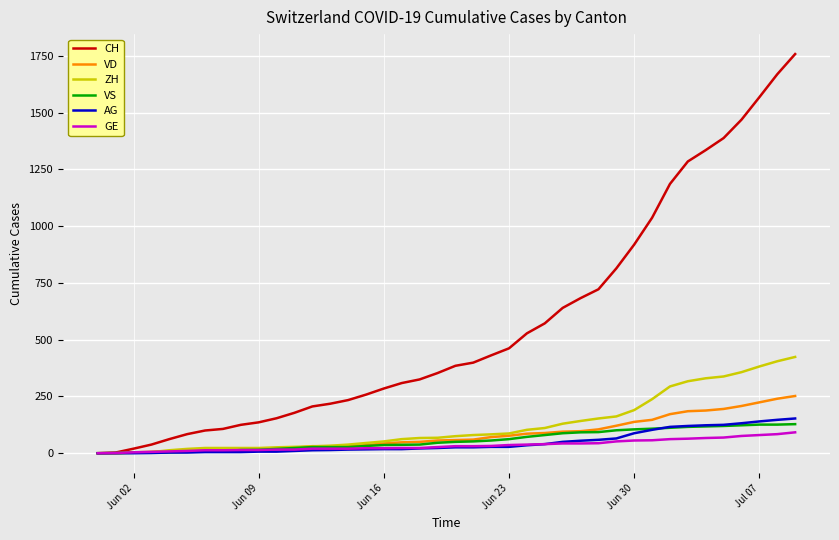

What is the highest value of the VS series?

128